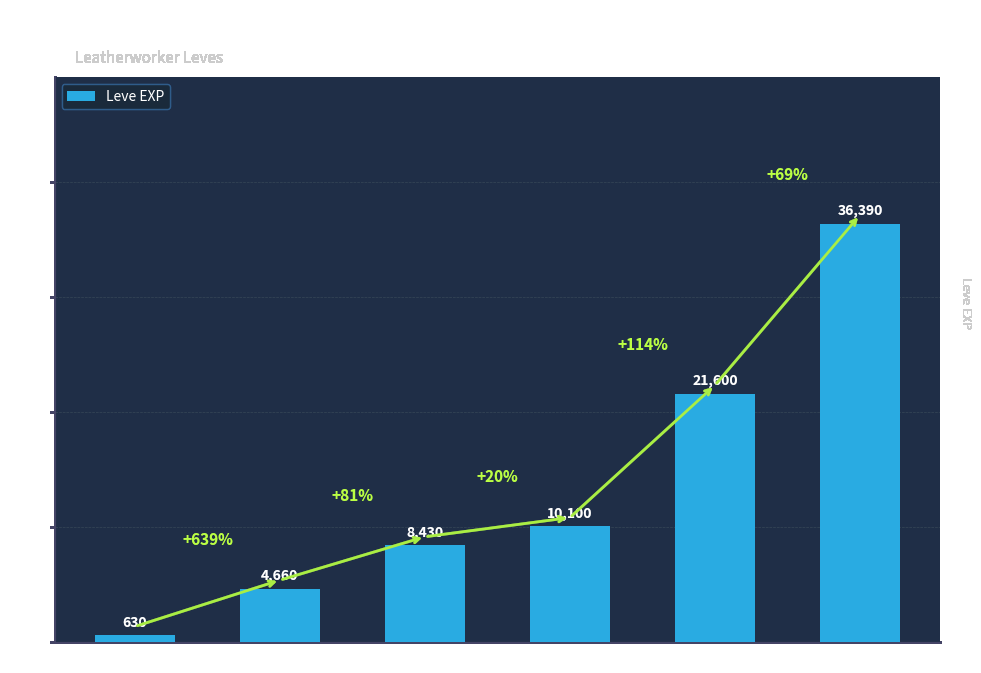

Are the bars horizontal?

No